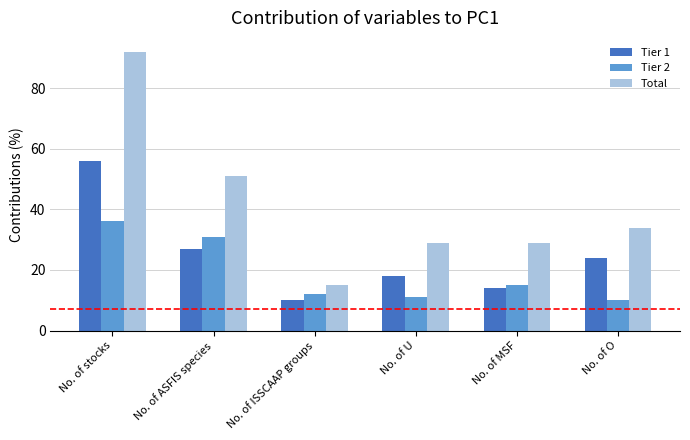

Does the chart contain stacked bars?

No